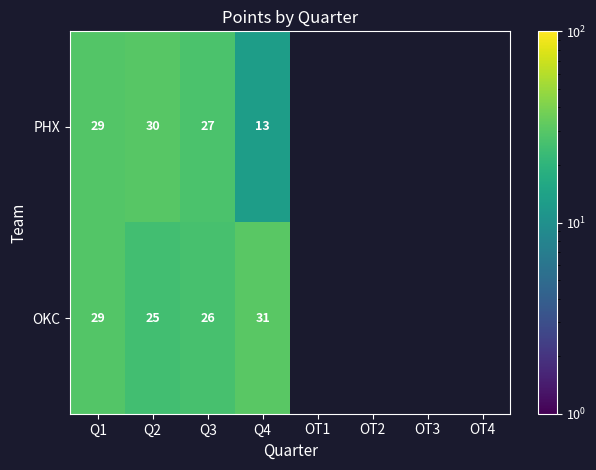

True or false: PHX has a value of 19 at Q4.

False